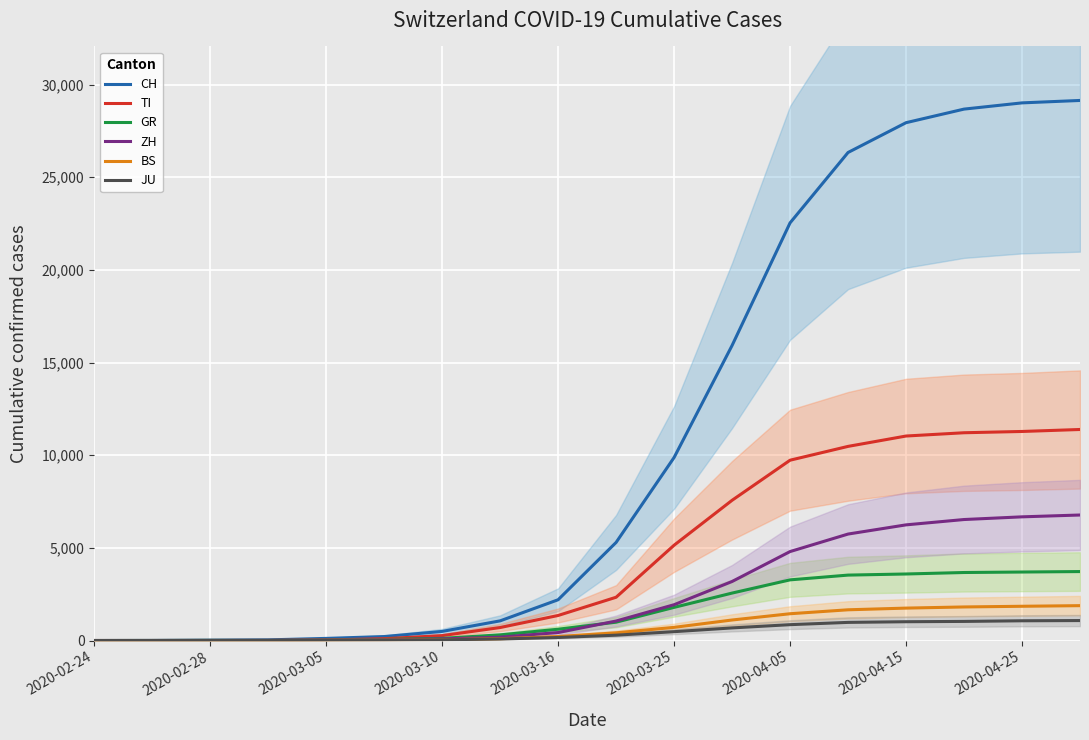

Which series has the largest total across all categories?

CH